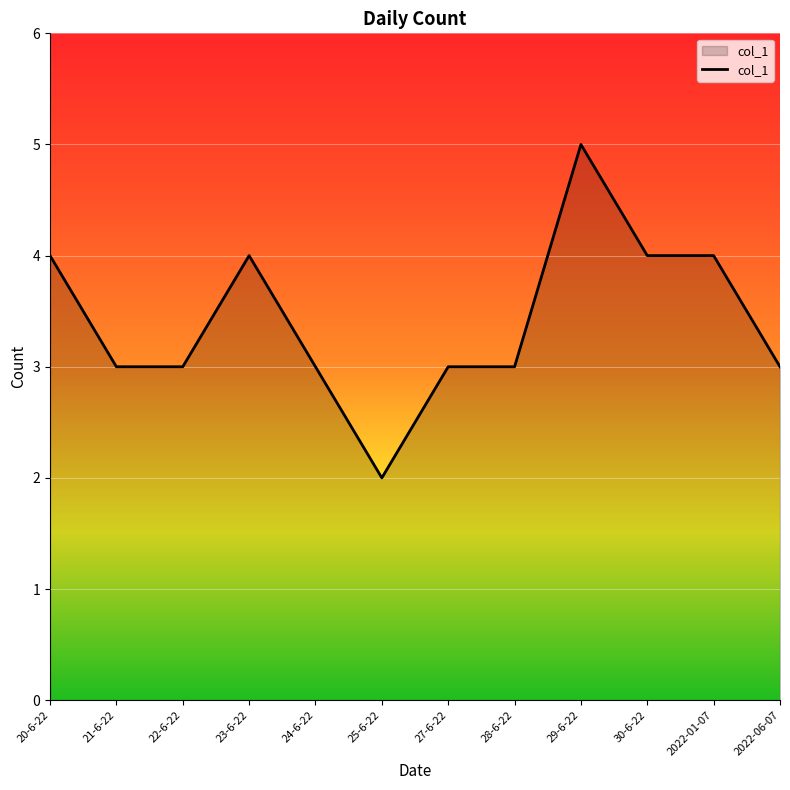

True or false: there are more than 1 points higher than both neighbors.

True